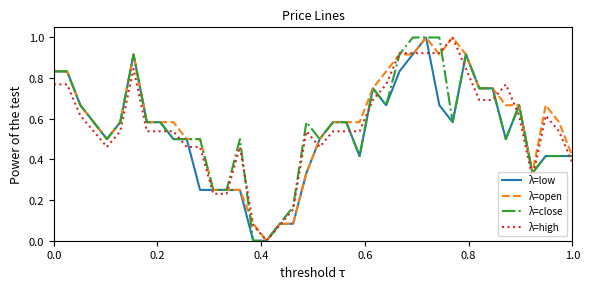

What is the highest value of the λ=low series?

1.0